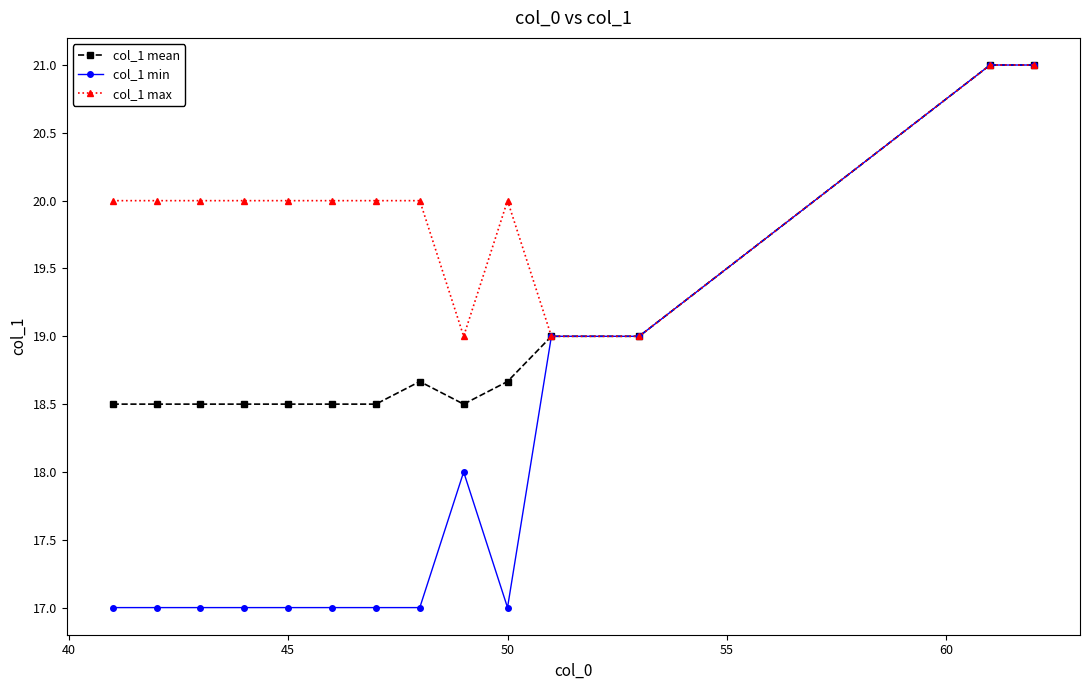

Which series has the largest total across all categories?

col_1 max